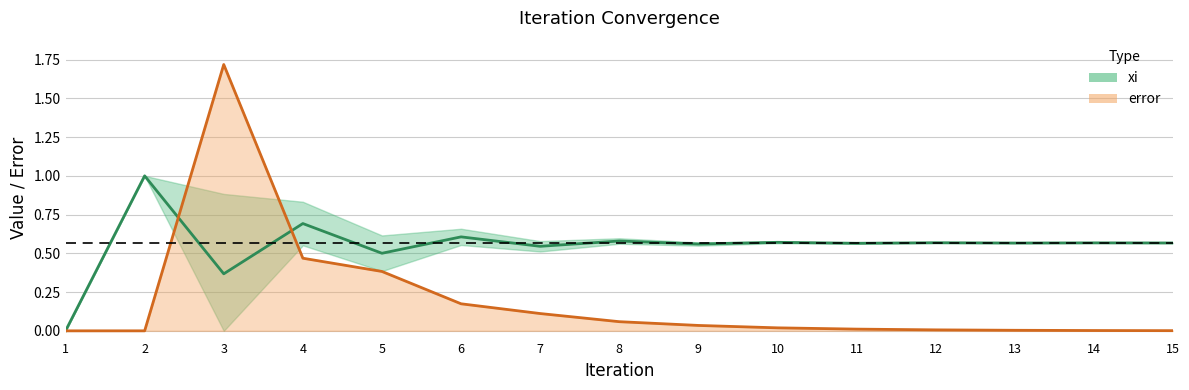

What is the highest value of the xi series?

1.0